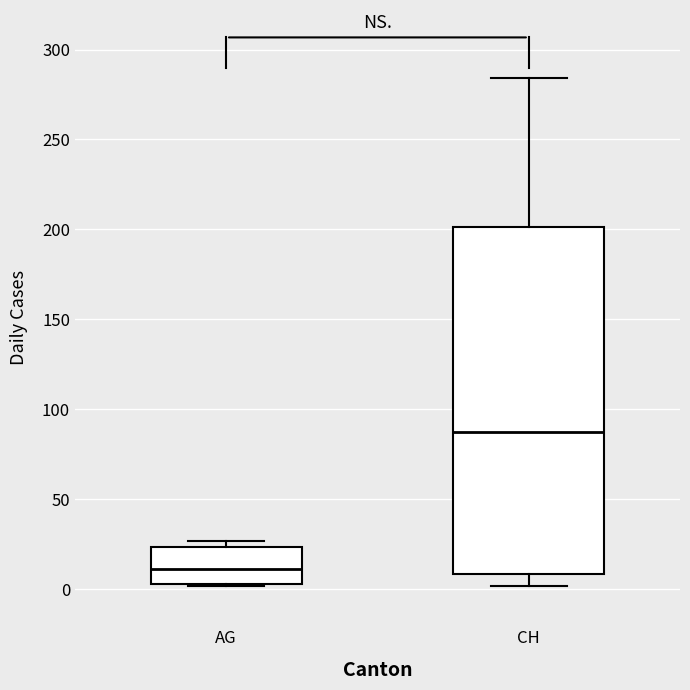

Which box has the lowest median line?

AG